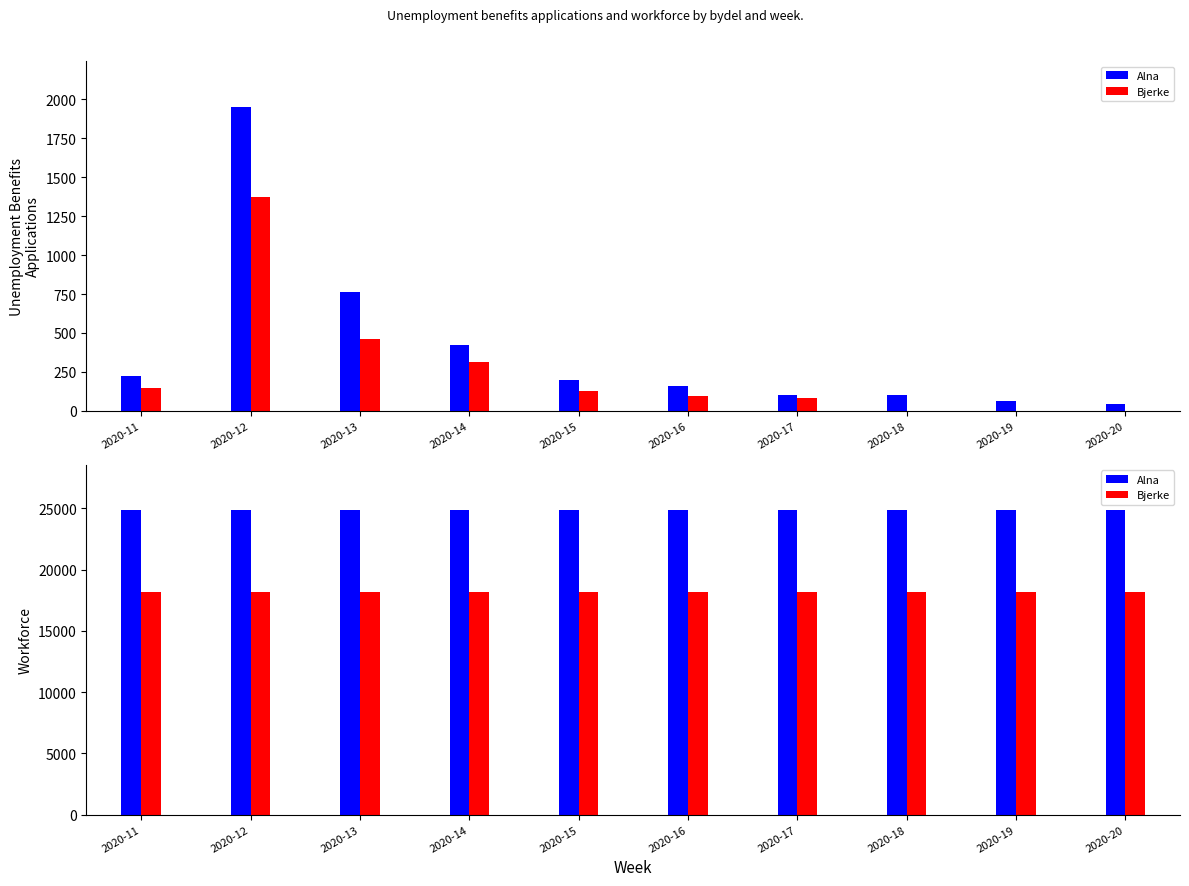

What is the average value of the Bjerke series?

18141